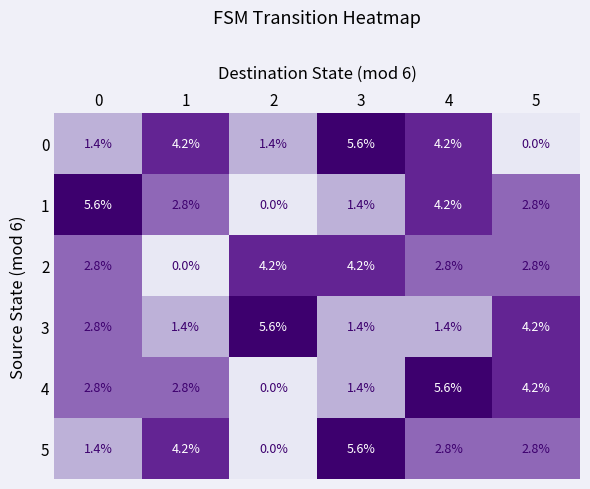

What is the total value across all series at 5?

16.8